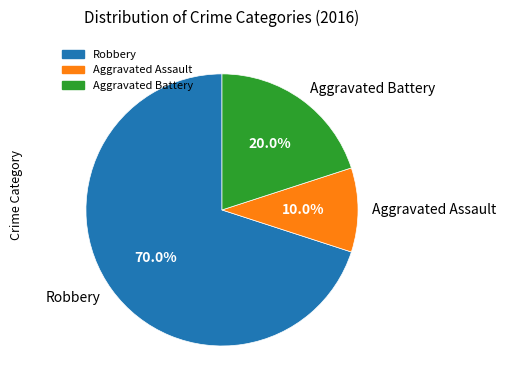

How many slices are in this pie chart?

3